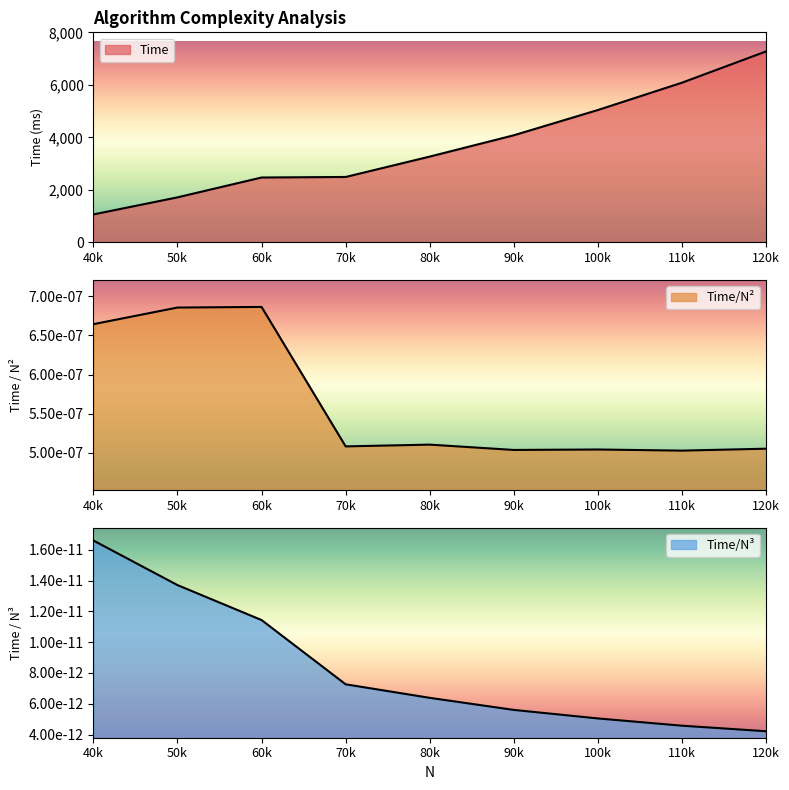

True or false: Time and Time/N^2 intersect in this chart.

False